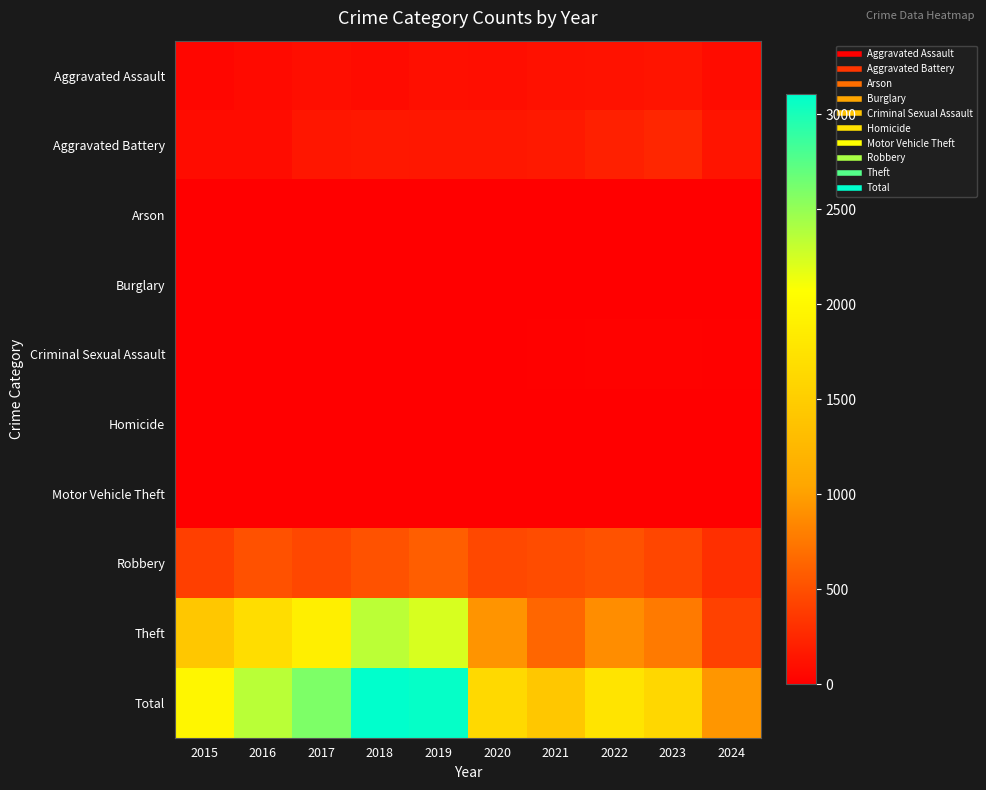

How many data points does each series have?

10